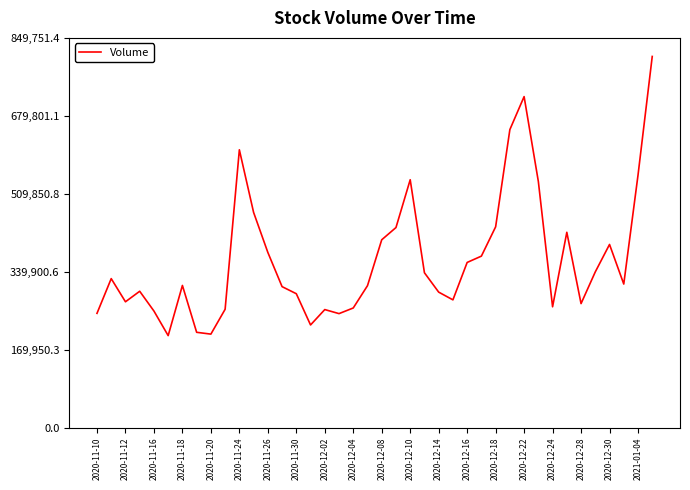

What is the greatest value displayed?

809287.1